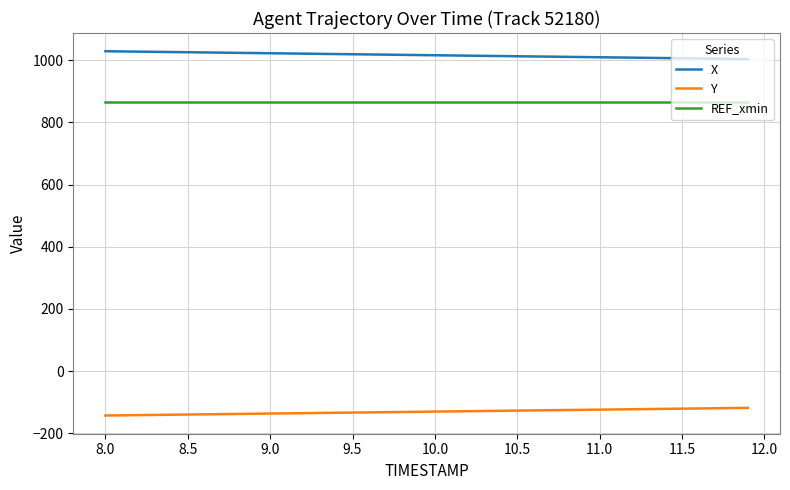

What are all the series names shown in the legend?

X, Y, REF_xmin